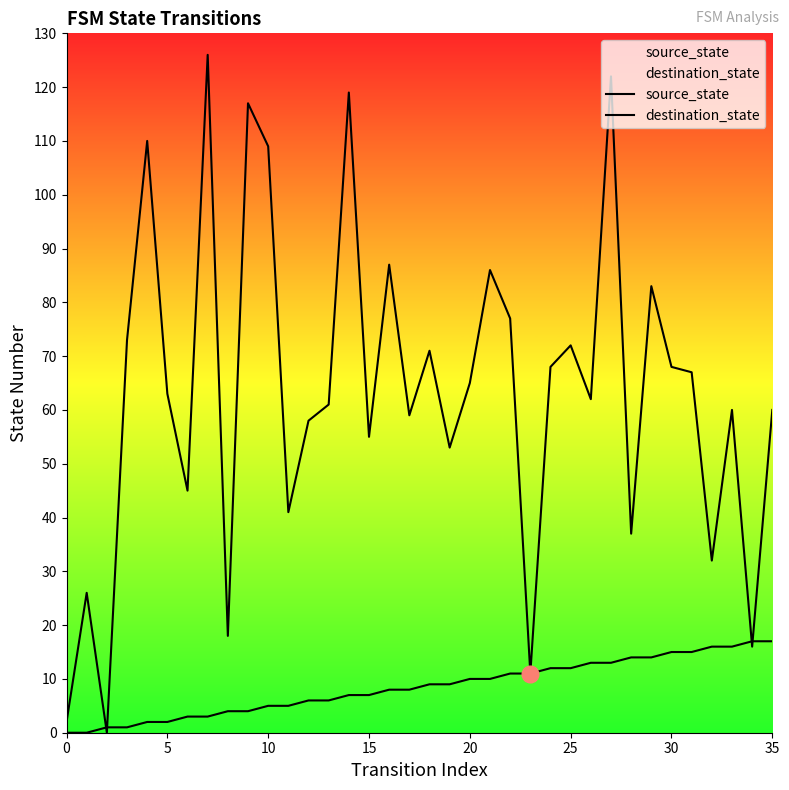

What are all the series names shown in the legend?

source_state, destination_state